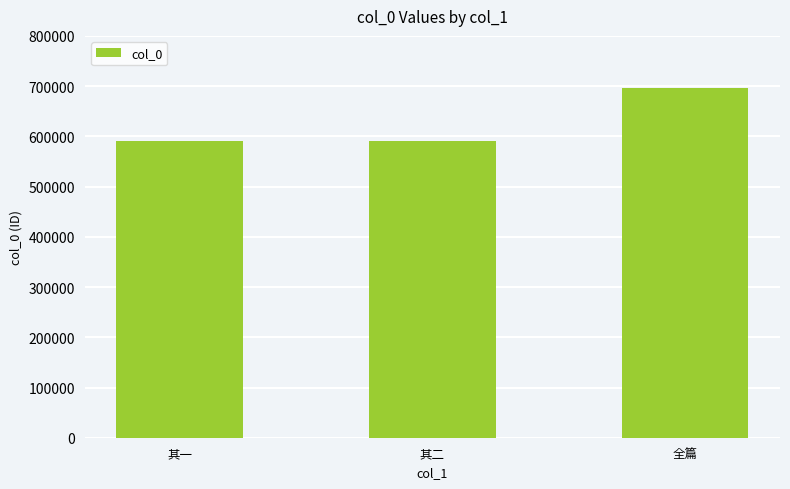

What value does the data have at 全篇?

695789